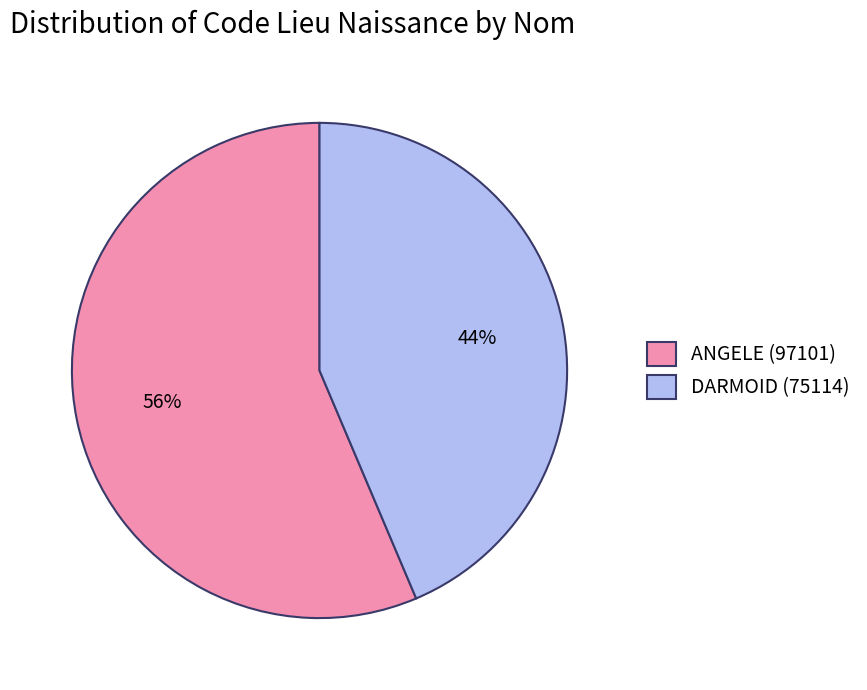

What is the smallest slice in the pie chart?

DARMOID (75114)